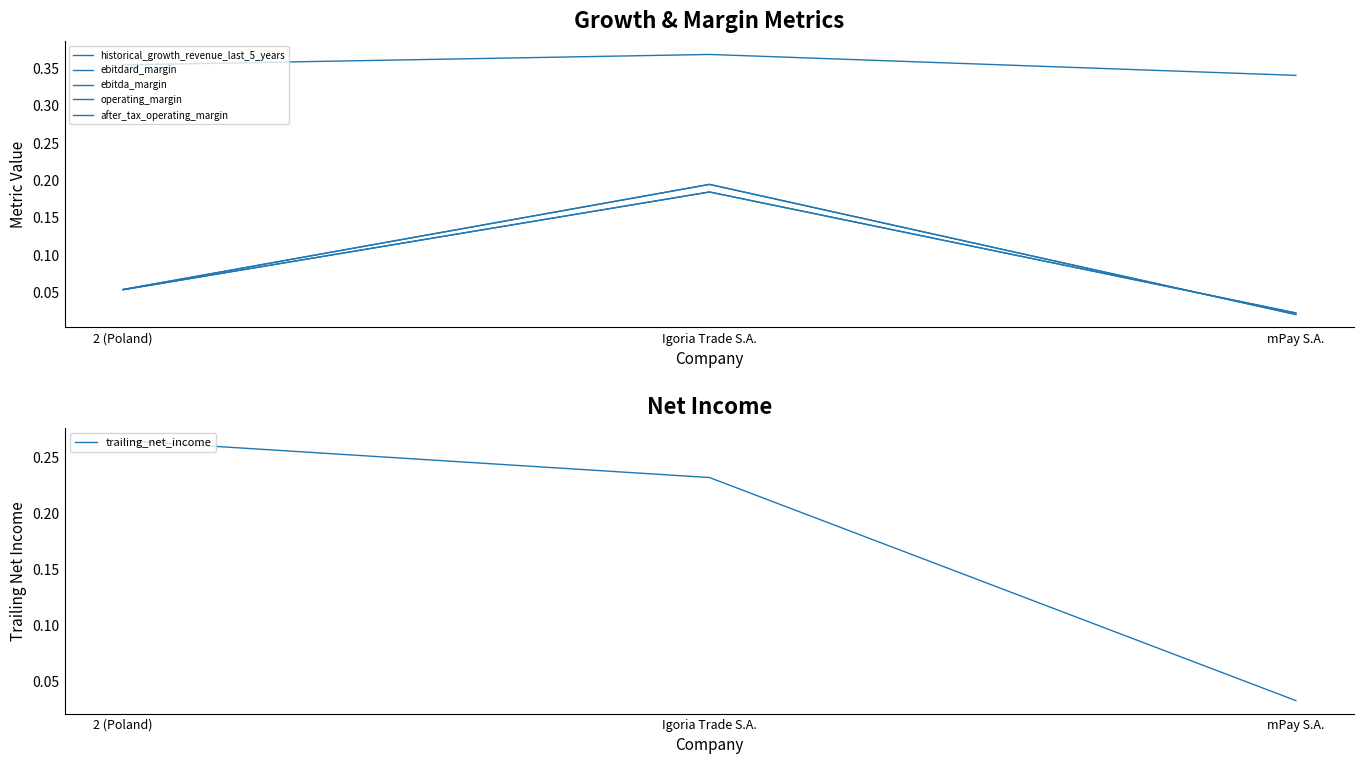

The value of trailing_net_income at Igoria Trade S.A. is 0.2. True or false?

True